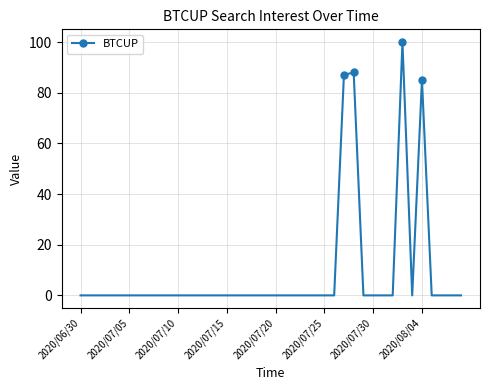

Does the chart display data point markers on the line(s)?

Yes